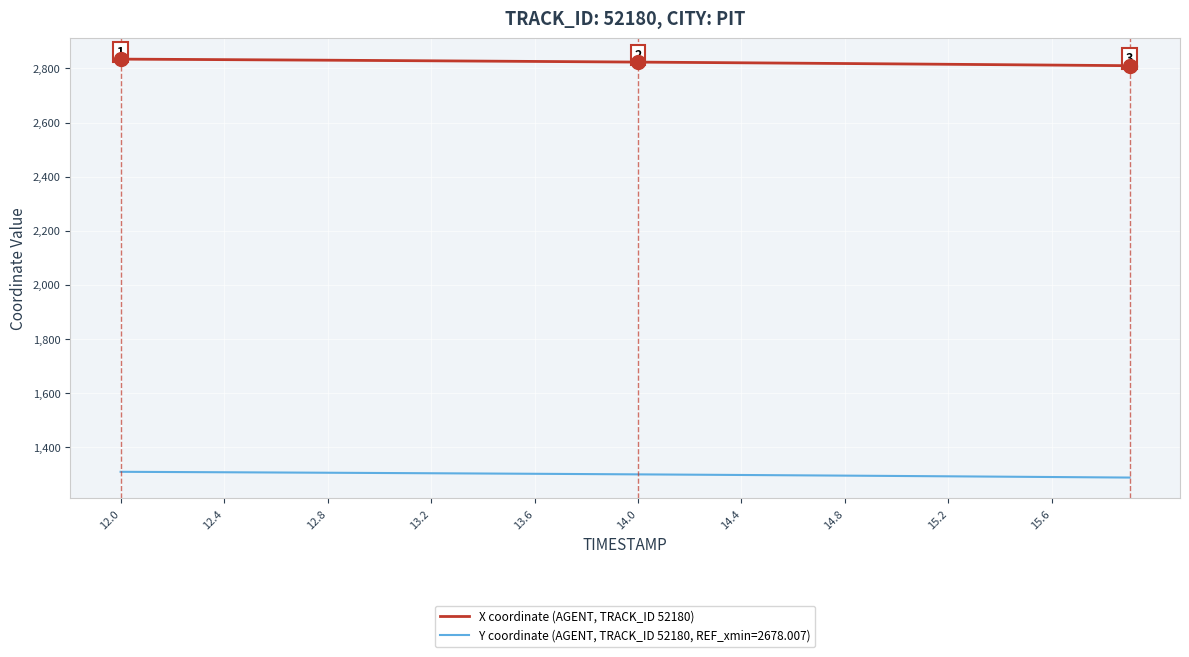

True or false: Y coordinate (AGENT, TRACK_ID 52180, REF_xmin=2678.007) and X coordinate (AGENT, TRACK_ID 52180) cross at least once.

False